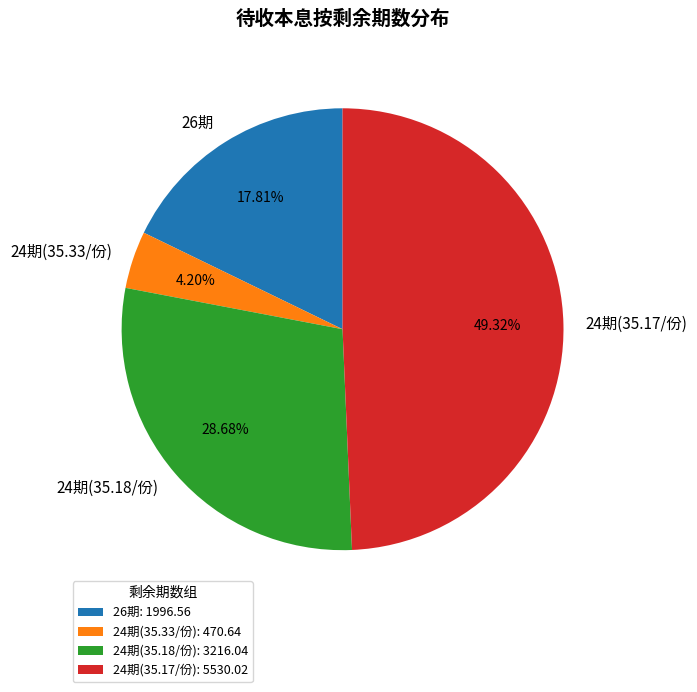

Do 24期(35.33/份) and 24期(35.18/份) together represent more than half of the pie?

No